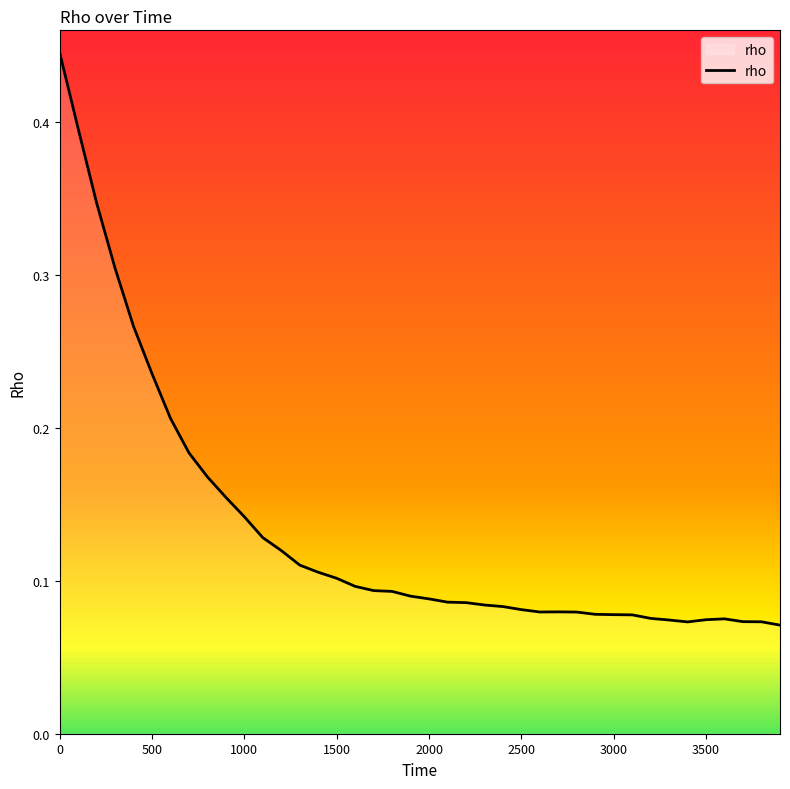

Is it true that the value at 1500 is 0.2?

False